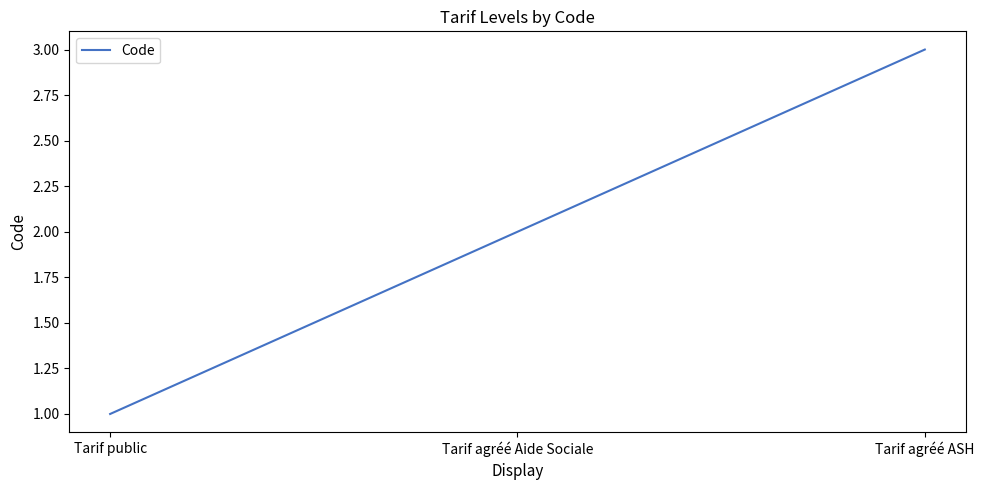

The value at Tarif agréé Aide Sociale is 2. True or false?

True